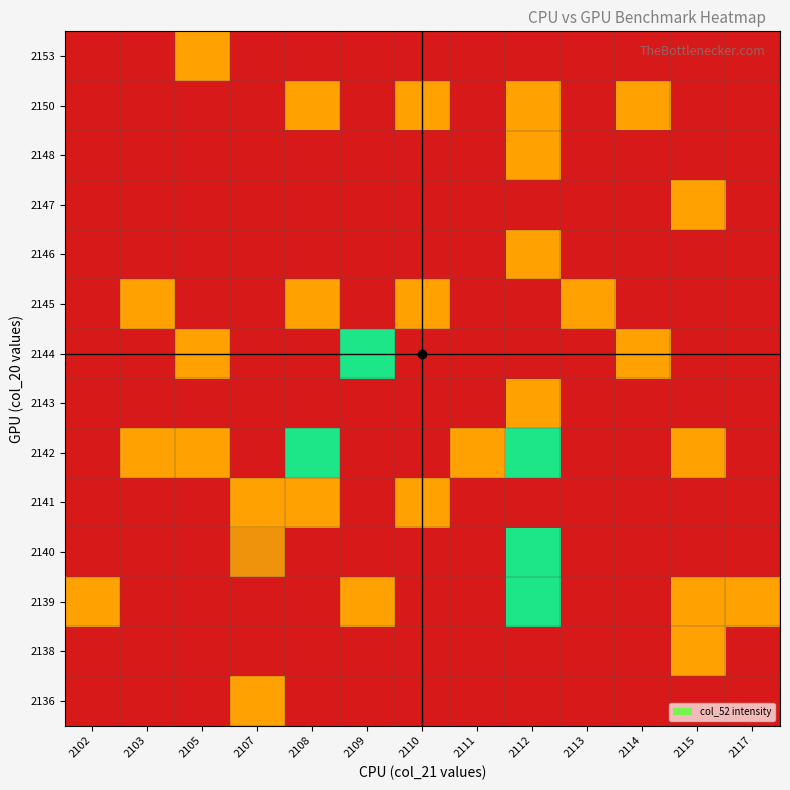

Between 2113 and 2115, which is larger?

2113